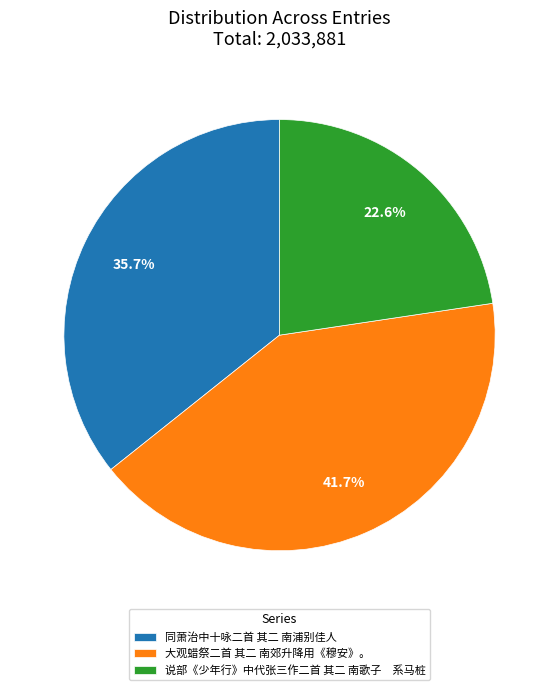

Which category has the smallest portion of the pie?

说部《少年行》中代张三作二首 其二 南歌子 系马桩